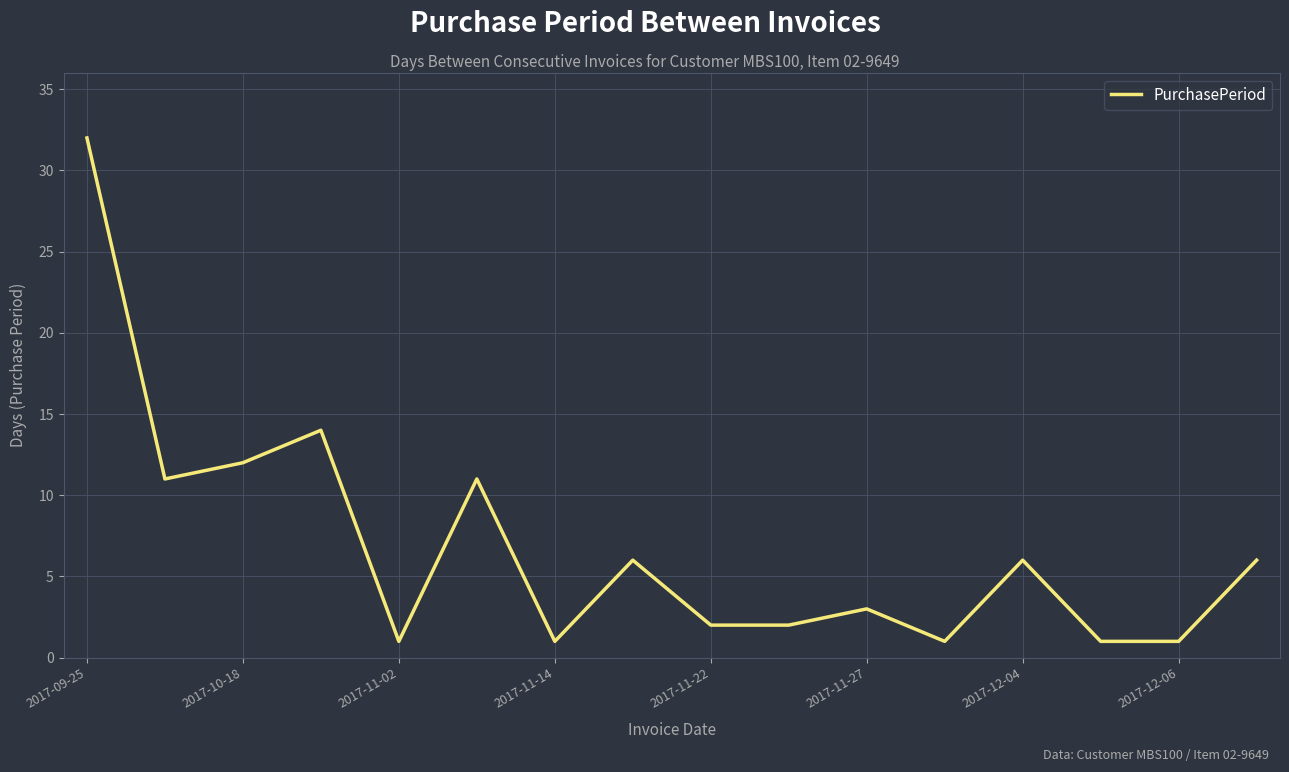

What is the difference between the maximum and minimum values?

31